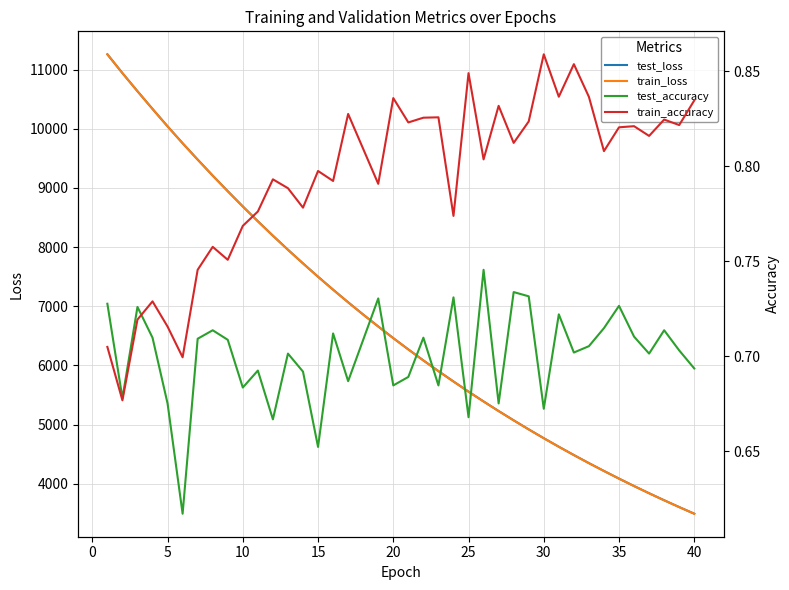

What is the lowest value of the test_loss series?

3492.0